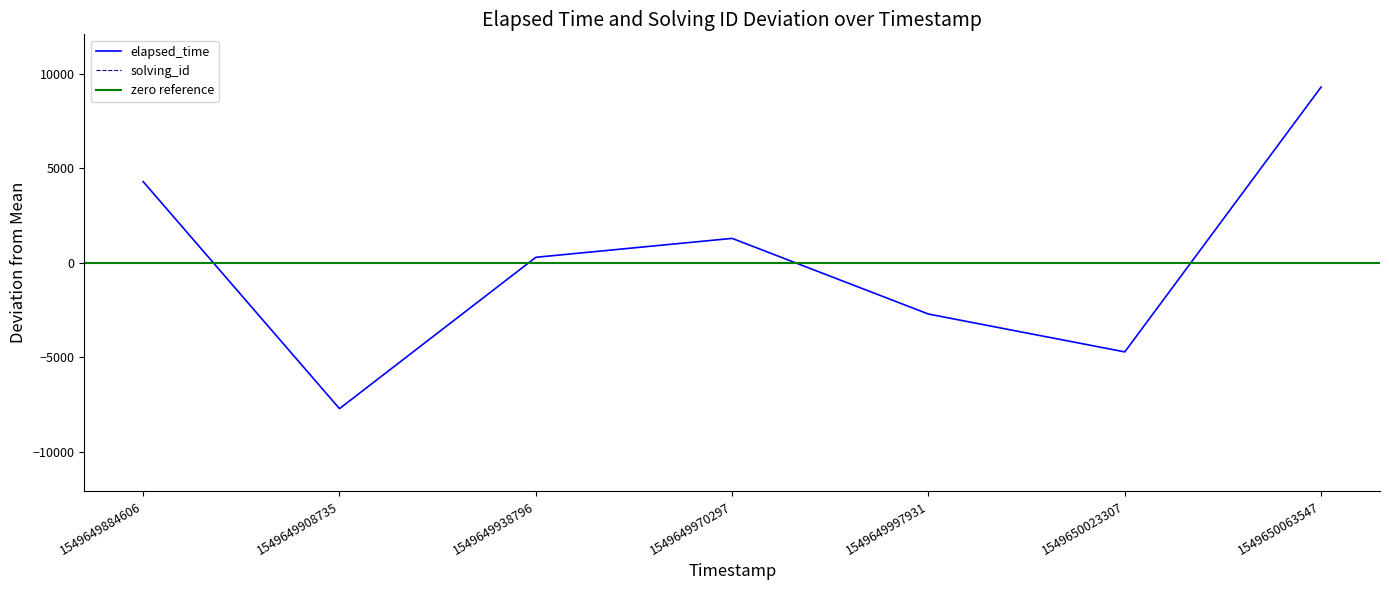

Reading right to left, transcribe all the data shown in this chart.

1549650063547=9285.7	1549650023307=-4714.3	1549649997931=-2714.3	1549649970297=1285.7	1549649938796=285.7	1549649908735=-7714.3	1549649884606=4285.7